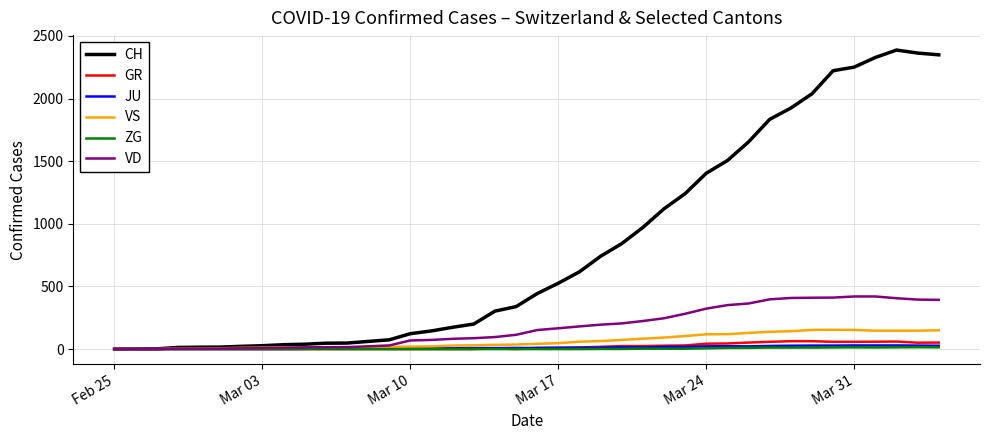

At how many categories does at least one series exceed 937?

15